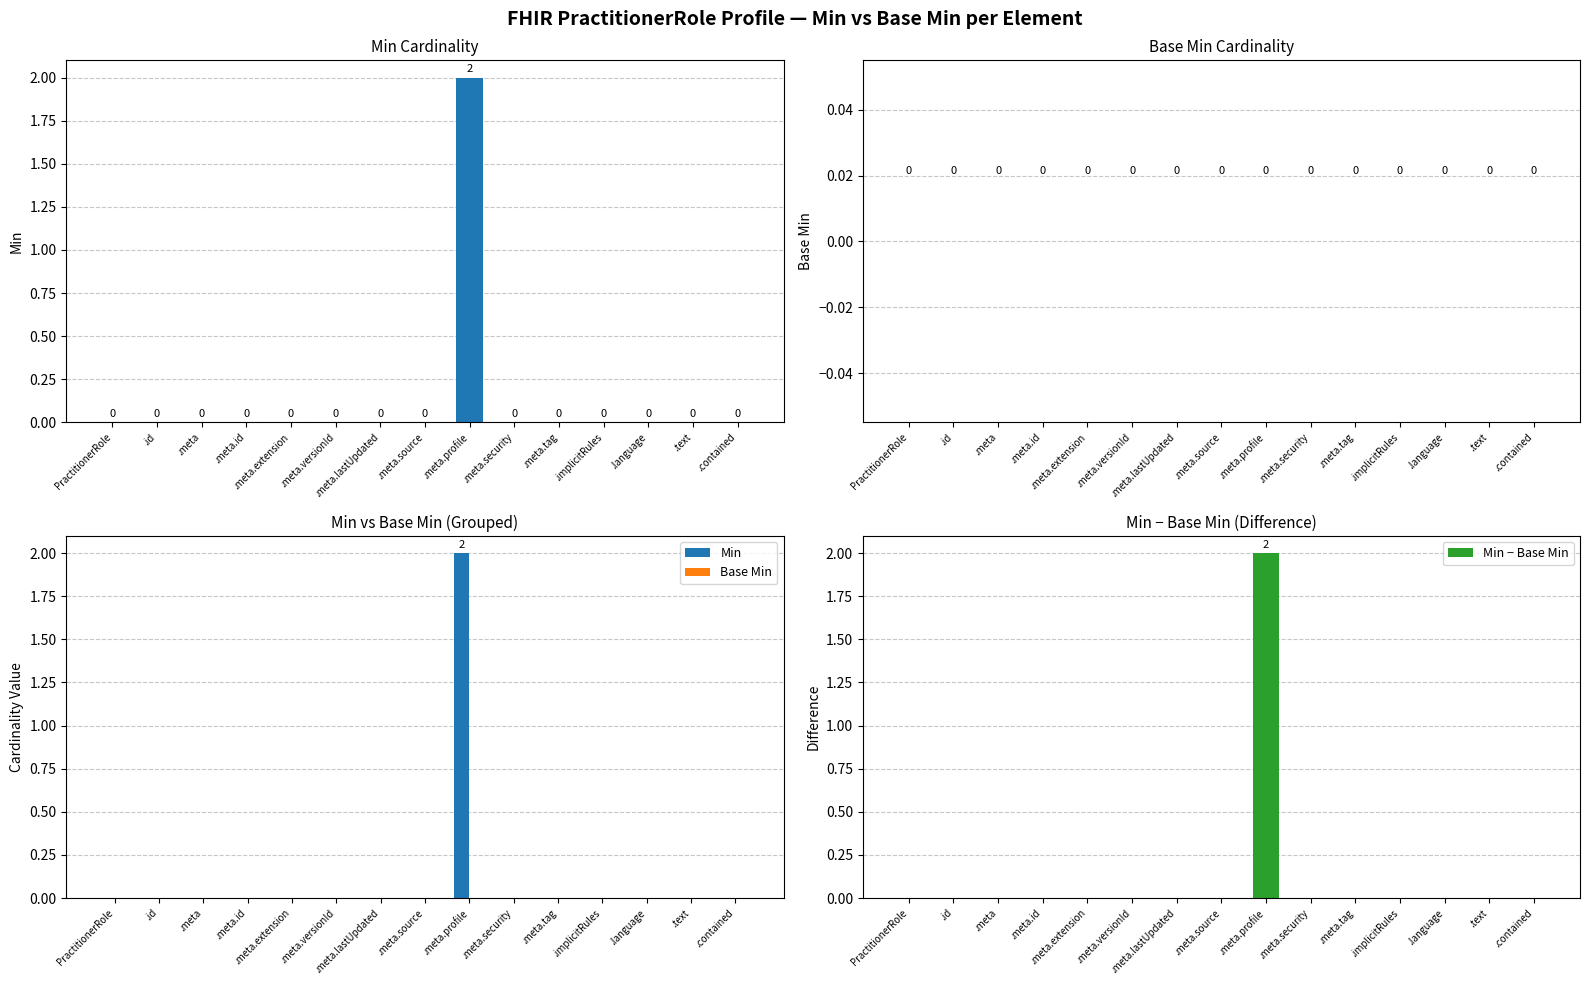

What is the label of the 4th bar from the right?

.implicitRules